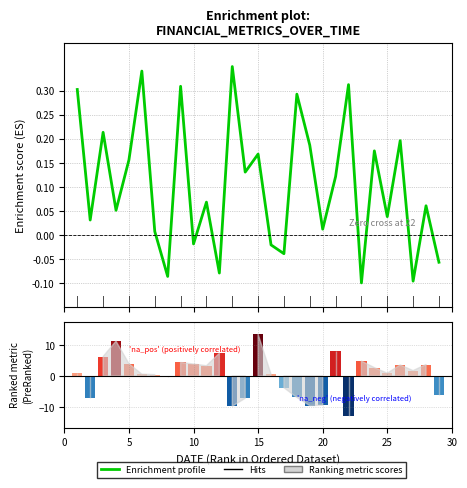

Does the chart contain any negative values?

Yes